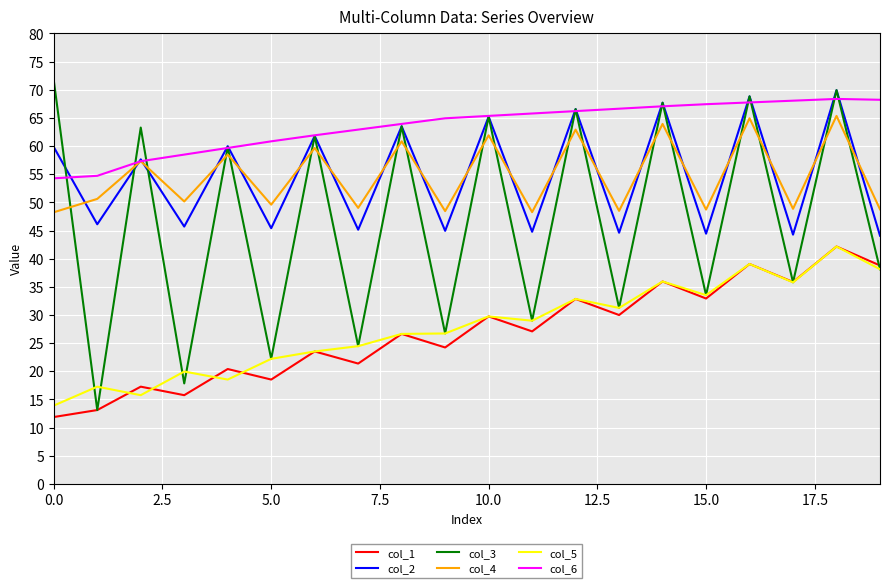

What is the smallest value displayed?

11.9